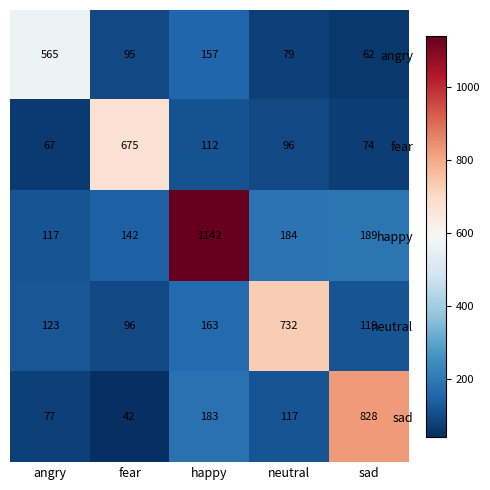

What is the average value of the angry series?

192